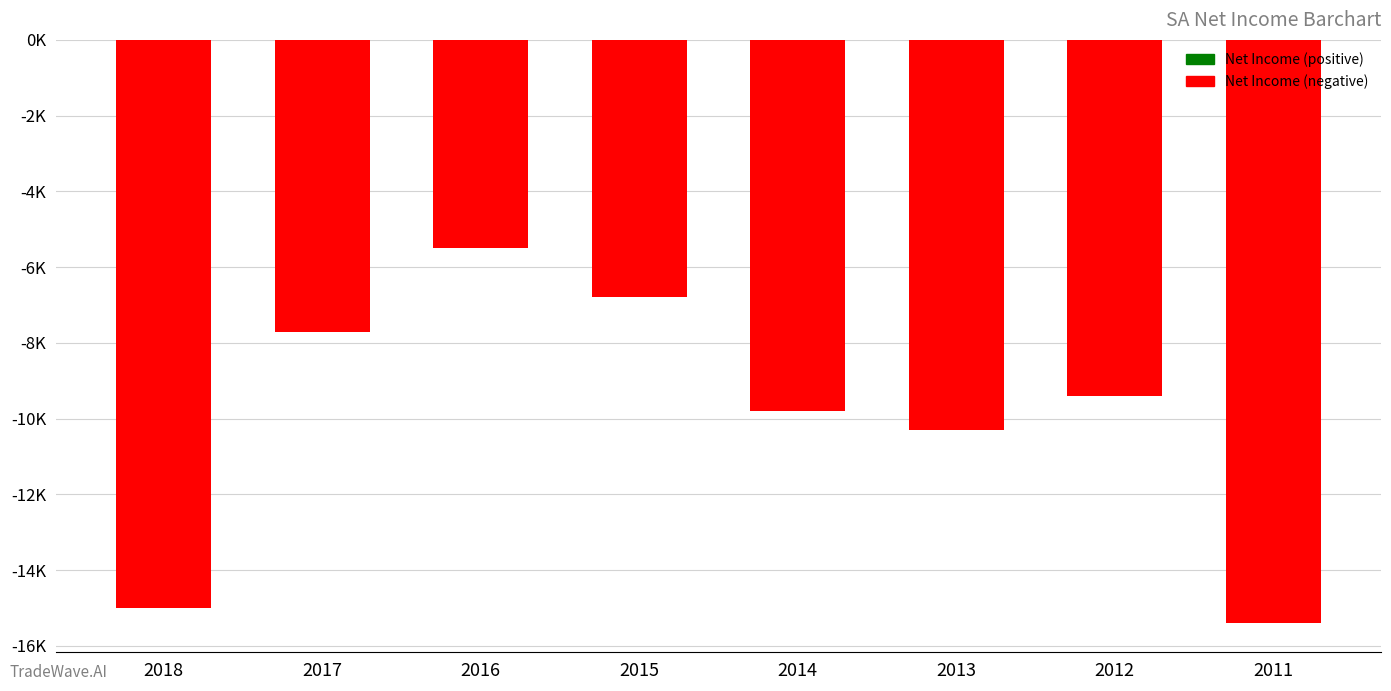

True or false: the data shows -6933 at 2013.

False